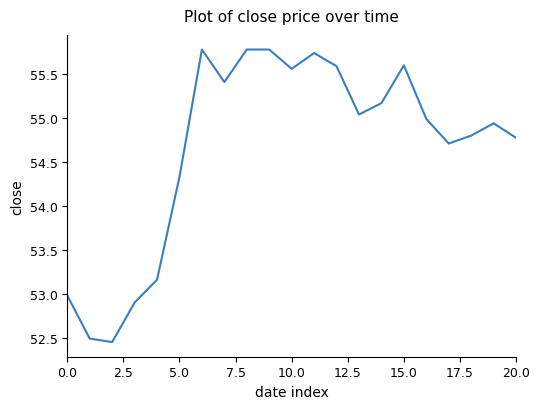

What is the difference between the maximum and minimum values?

3.3